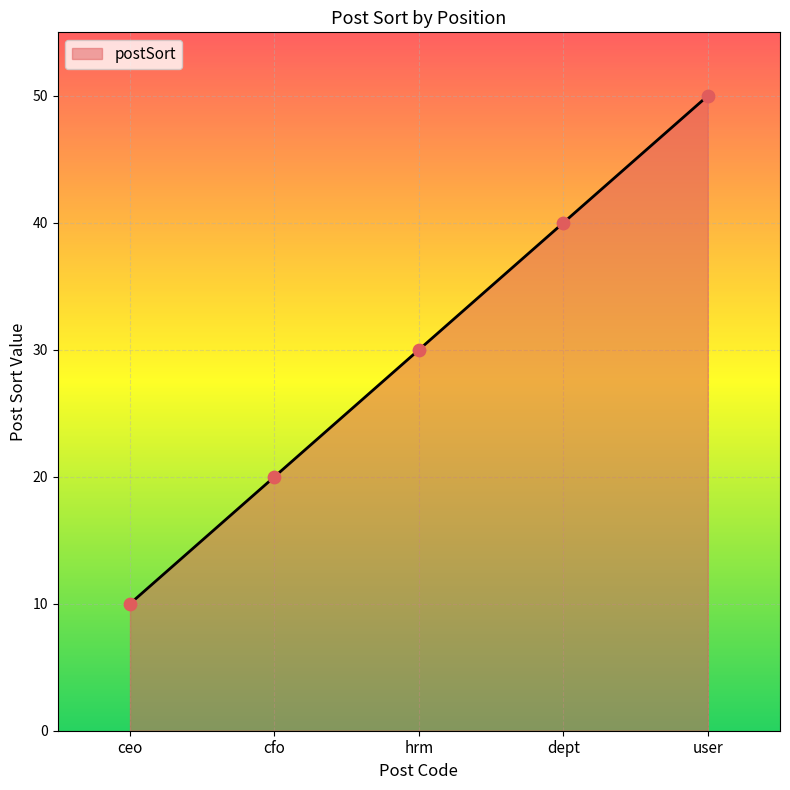

Between dept and cfo, which is larger?

dept